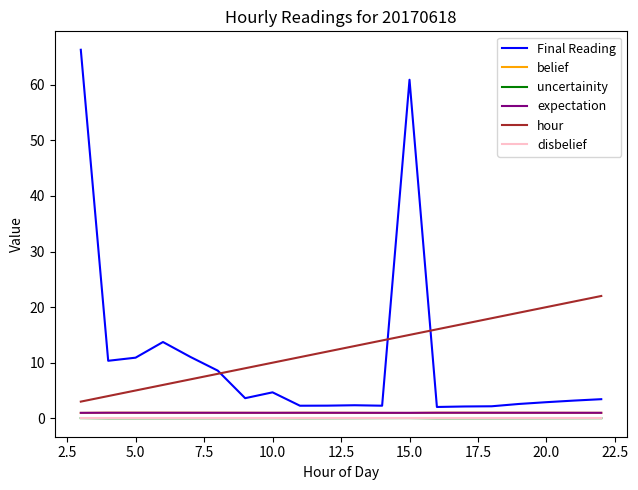

Which series has the largest range (max minus min)?

Final Reading